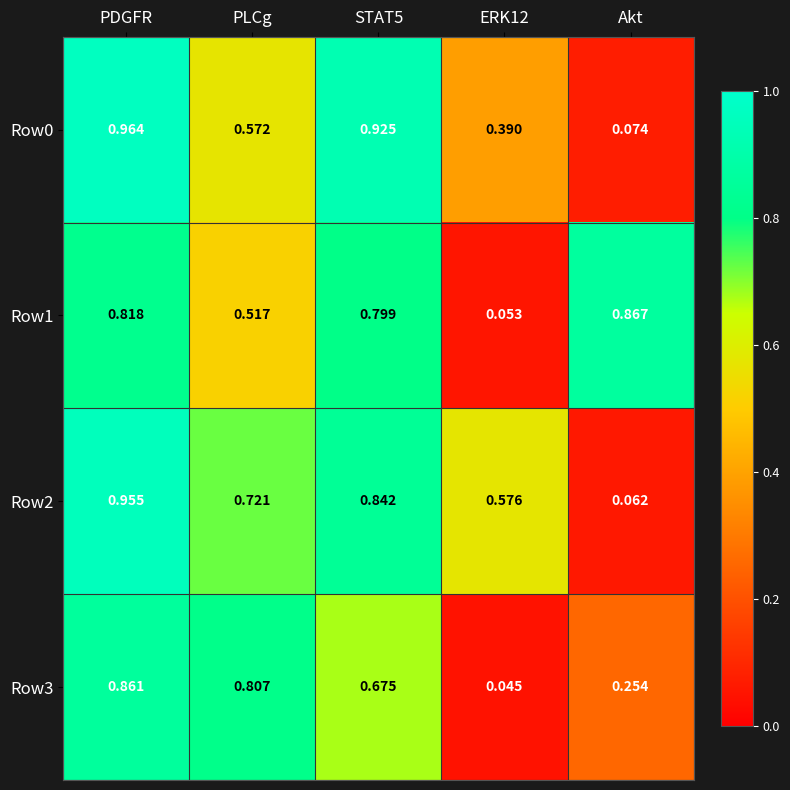

At which label does Row2 reach its minimum?

Akt